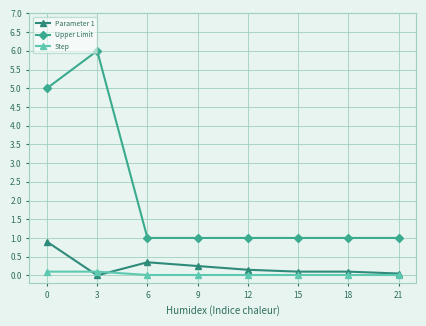

What is the sum of all Parameter 1 values?

1.9